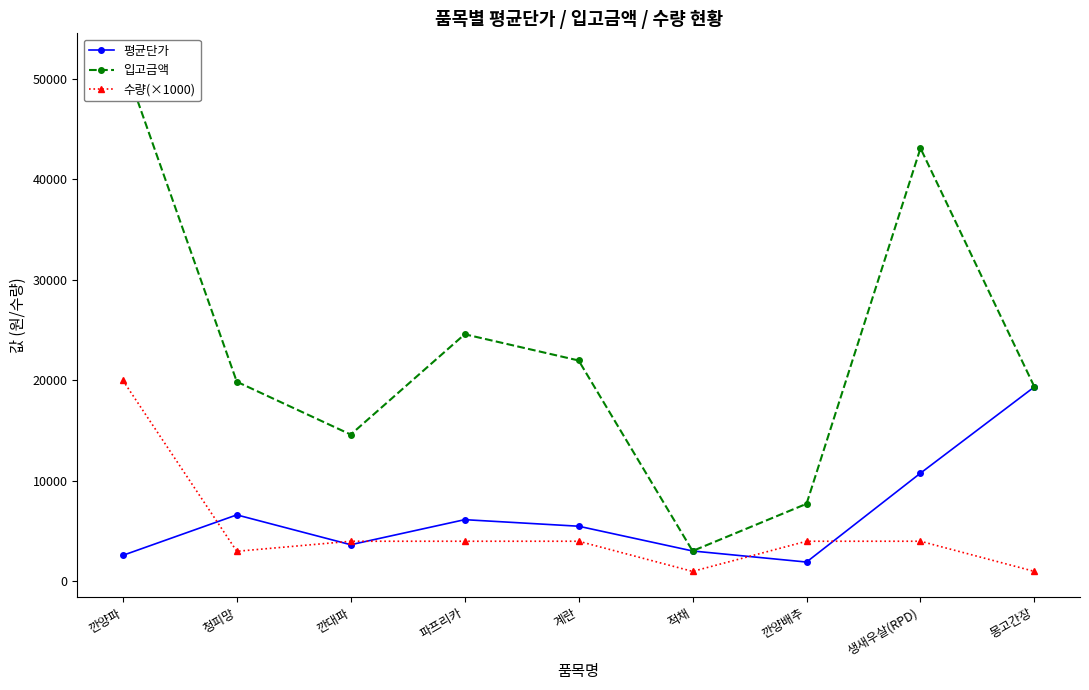

At which category is the sum across all series the highest?

깐양파